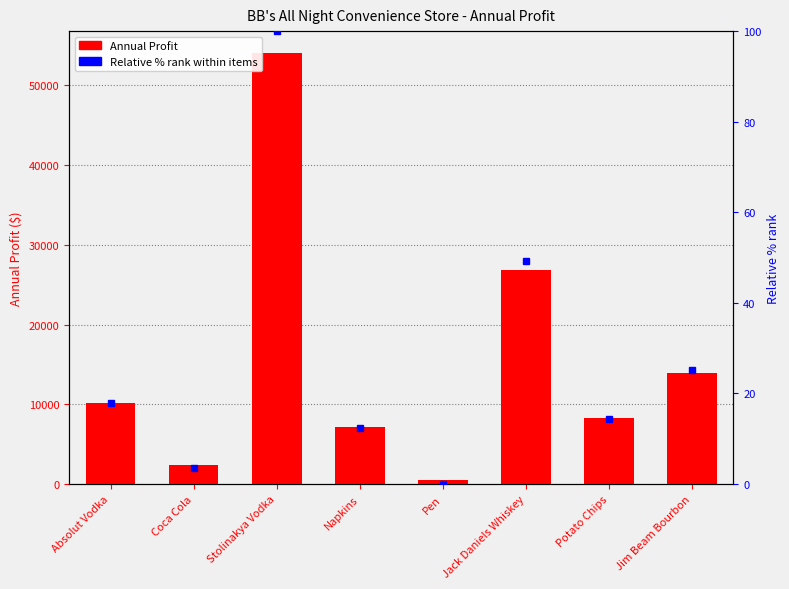

Is the value of Annual Profit at Jim Beam Bourbon greater than the value of Relative % rank at Jack Daniels Whiskey?

Yes